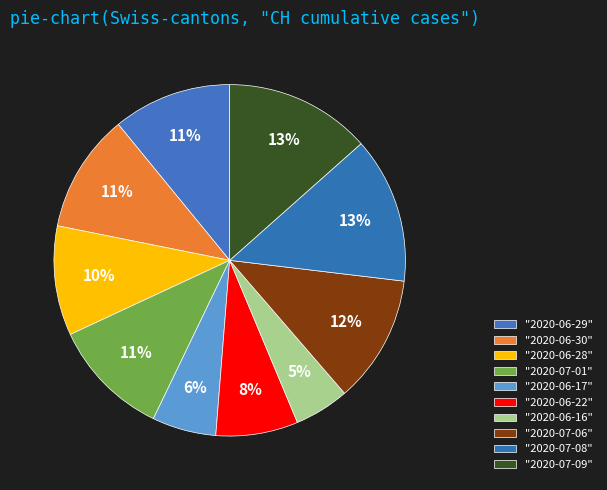

How many segments does this pie chart have?

10